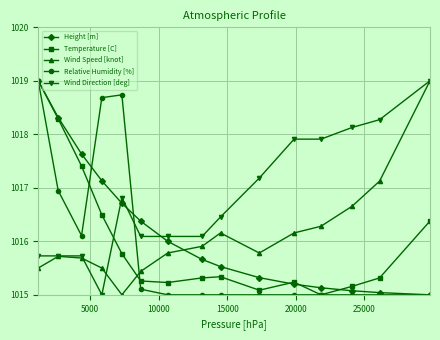

What is the maximum value for Wind Speed [knot]?

1019.0